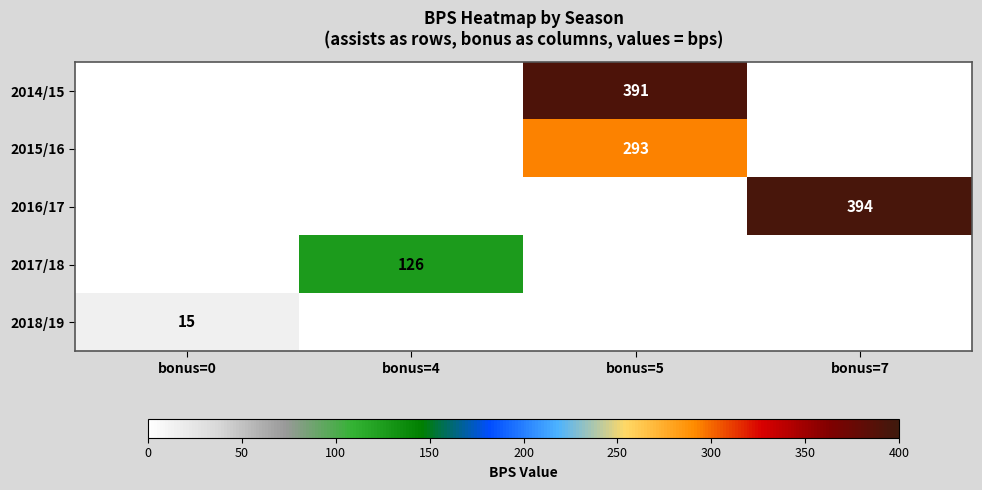

True or false: 2018/19 has a value of 15 at bonus=0.

True